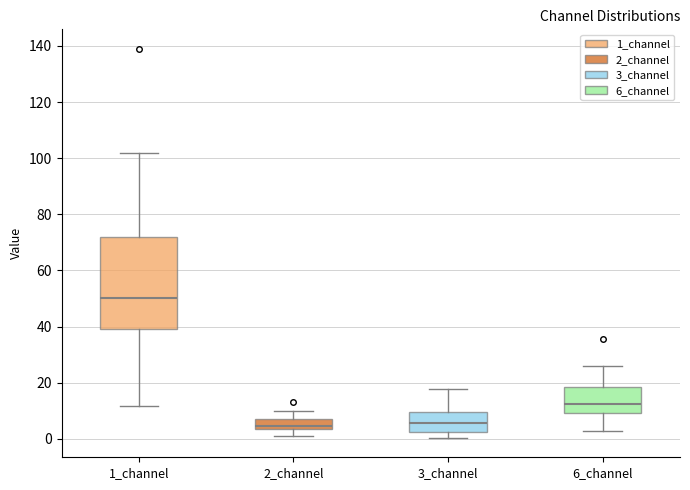

Reading left to right, transcribe this box plot: for each box, give where its median line is, the range the box spans, and where its two whiskers end, as read against the y-axis. The values are not printed on the chart, so give them approximately, as read against the axis.

1_channel: median 50, box 40 to 72, whiskers 12 to 102
2_channel: median 4 (just above the box's lower edge), box 4 to 6, whiskers 2 to 10
3_channel: median 6, box 2 to 10, whiskers 0 to 18
6_channel: median 12, box 10 to 18, whiskers 2 to 26